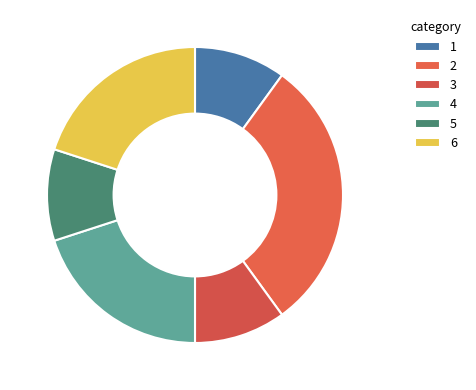

How many slices are in this pie chart?

6